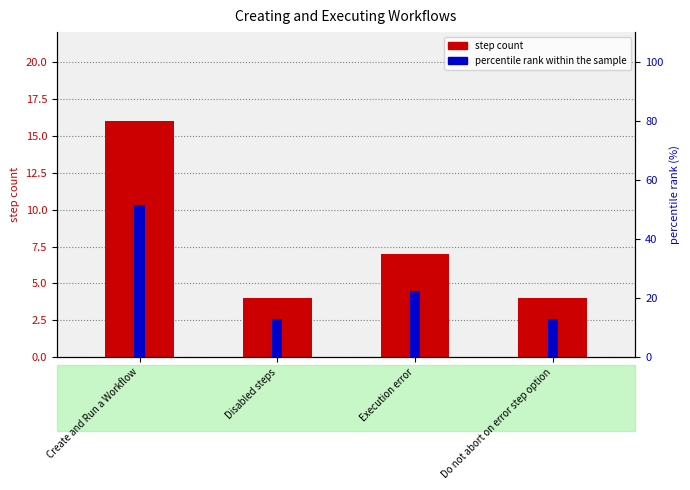

What is the lowest value of the step count series?

4.0